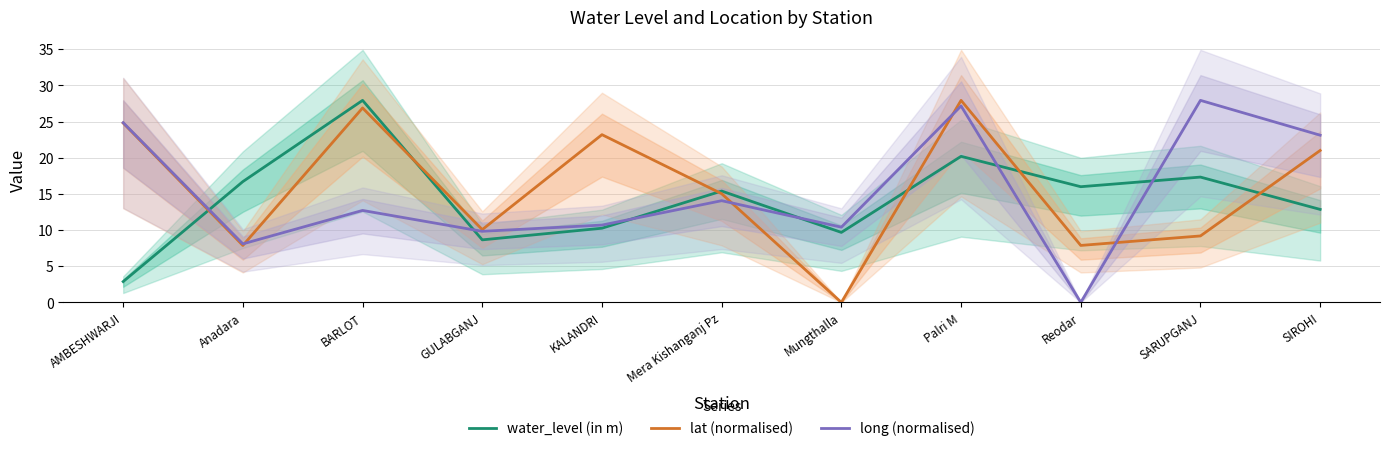

Between which two adjacent categories do water_level (in m) and lat (normalised) first intersect?

AMBESHWARJI and Anadara